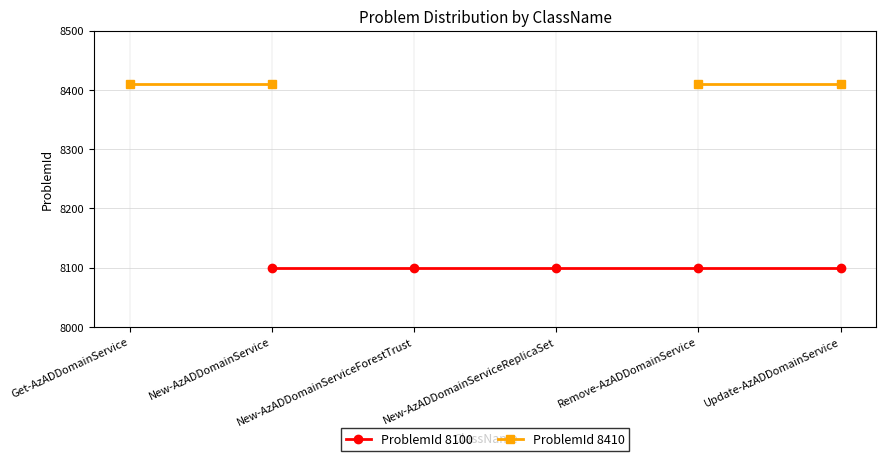

List the labels in order of ProblemId 8410 value, largest first.

Get-AzADDomainService, New-AzADDomainService, New-AzADDomainServiceForestTrust, New-AzADDomainServiceReplicaSet, Remove-AzADDomainService, Update-AzADDomainService